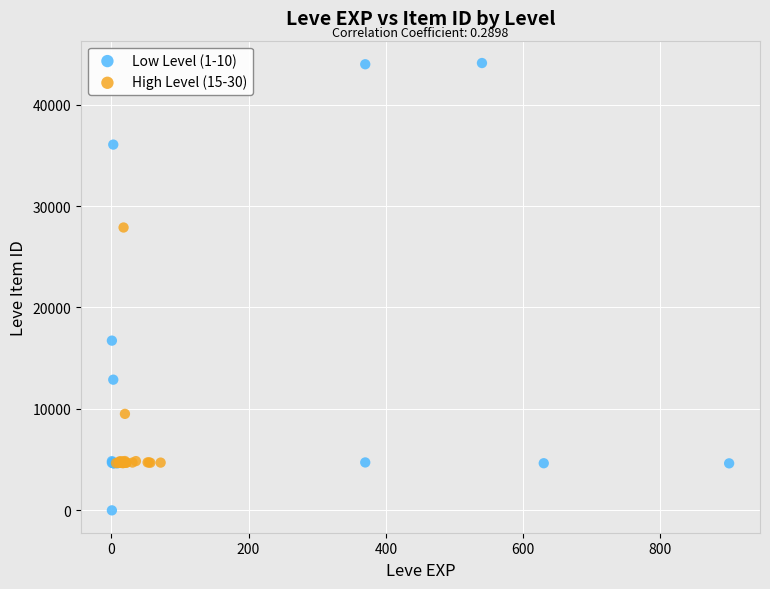

Which series reaches the maximum Y coordinate?

Low Level (1-10)